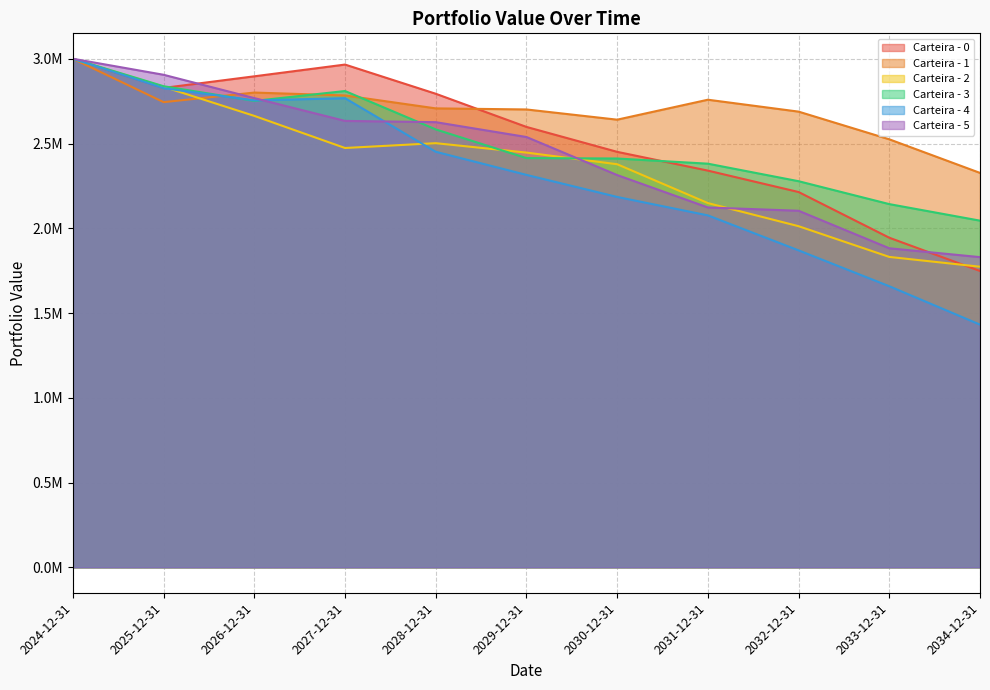

How many intersections are there between Carteira - 3 and Carteira - 2?

2